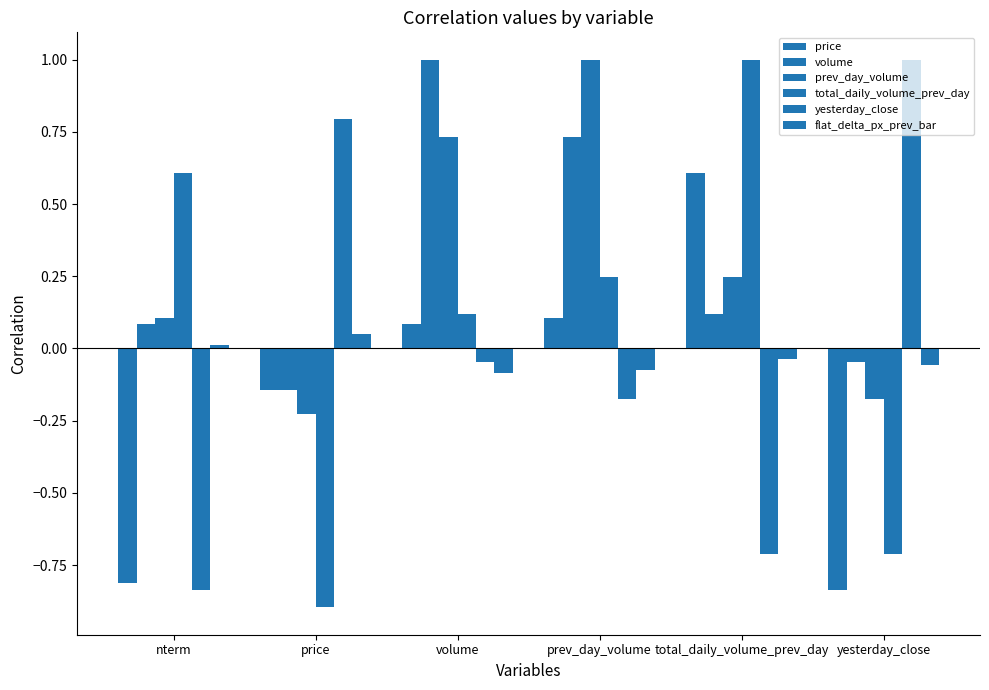

How many bars are there in each group?

6